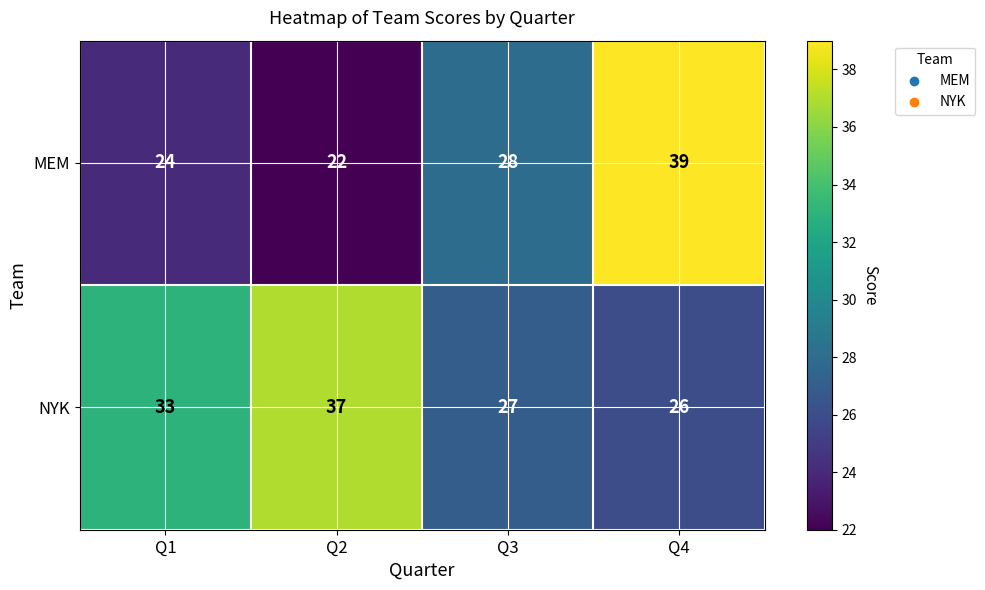

At Q1, list the series in order from smallest to largest.

MEM, NYK